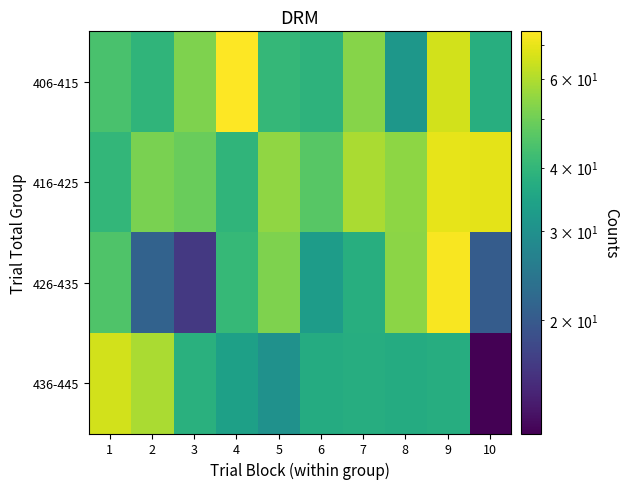

How many data points does each series have?

10